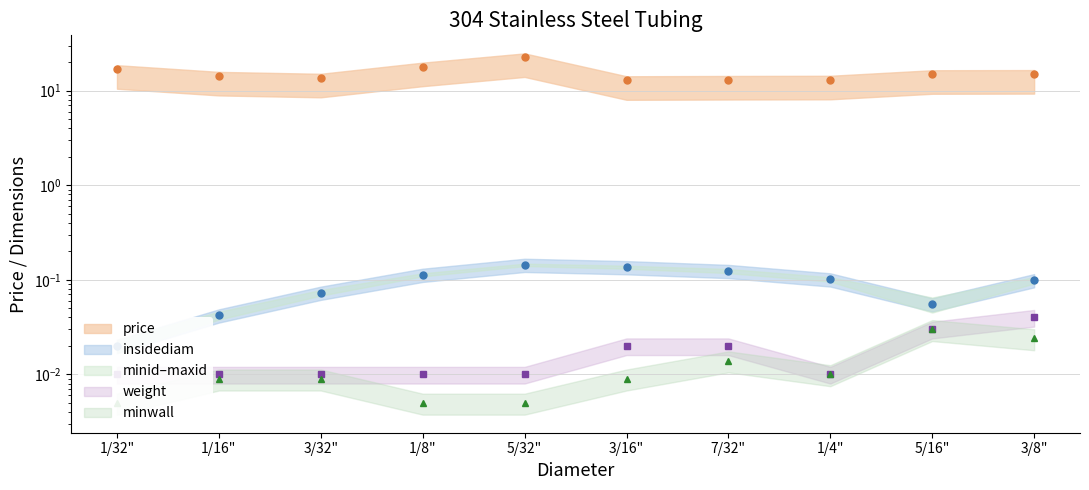

True or false: price has a value of 13.7 at 3/32".

True